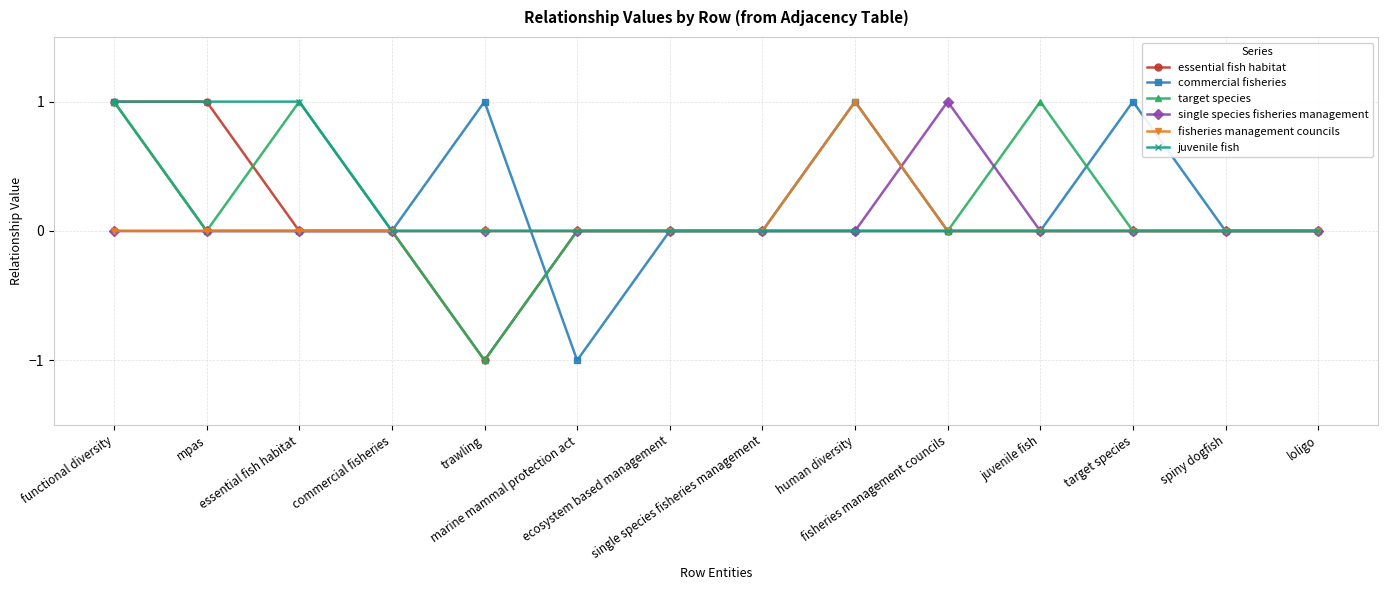

True or false: essential fish habitat has a value of 0 at commercial fisheries.

True